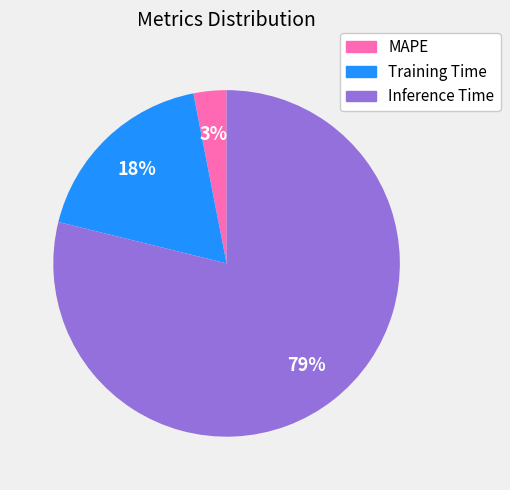

Do Inference Time and Training Time together represent more than half of the pie?

Yes